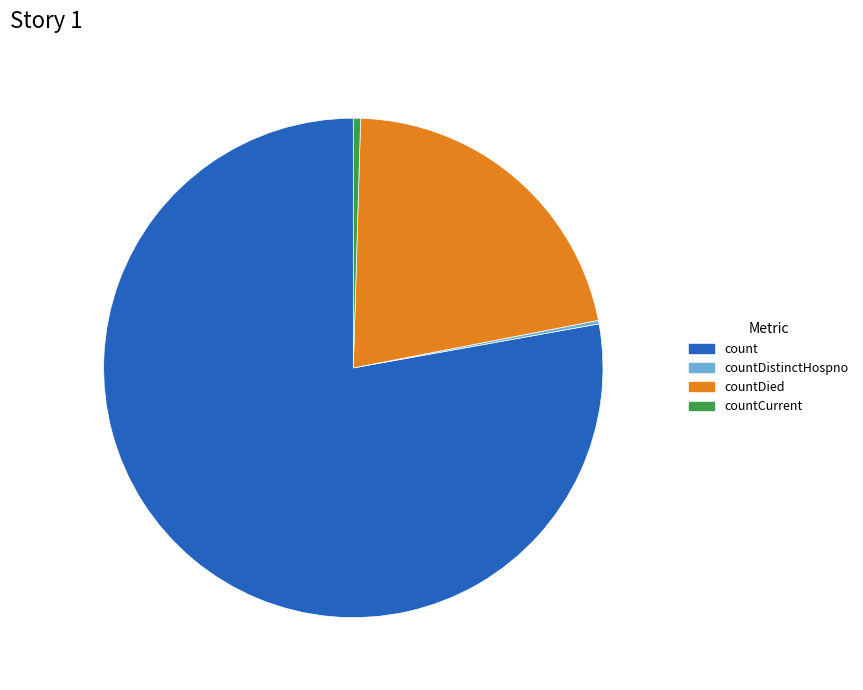

Which category accounts for the majority?

count